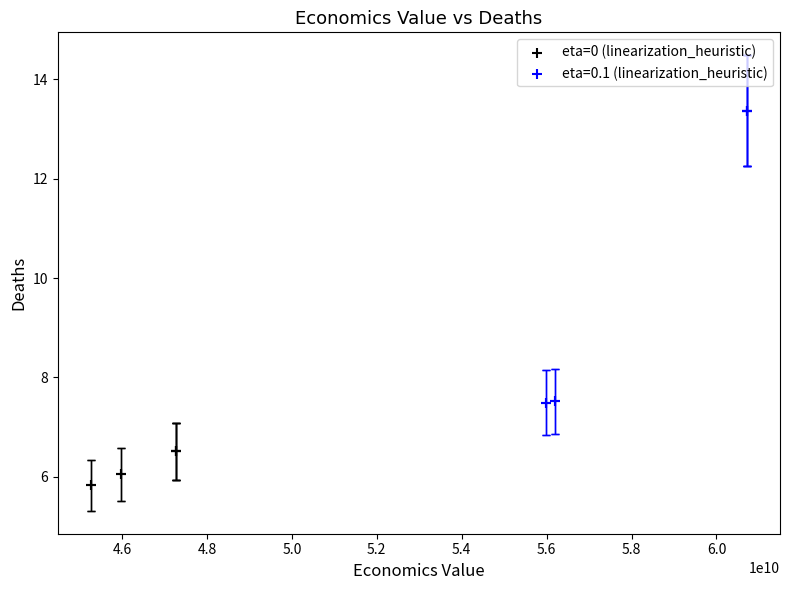

Which series reaches the minimum Y coordinate?

eta=0 (linearization_heuristic)